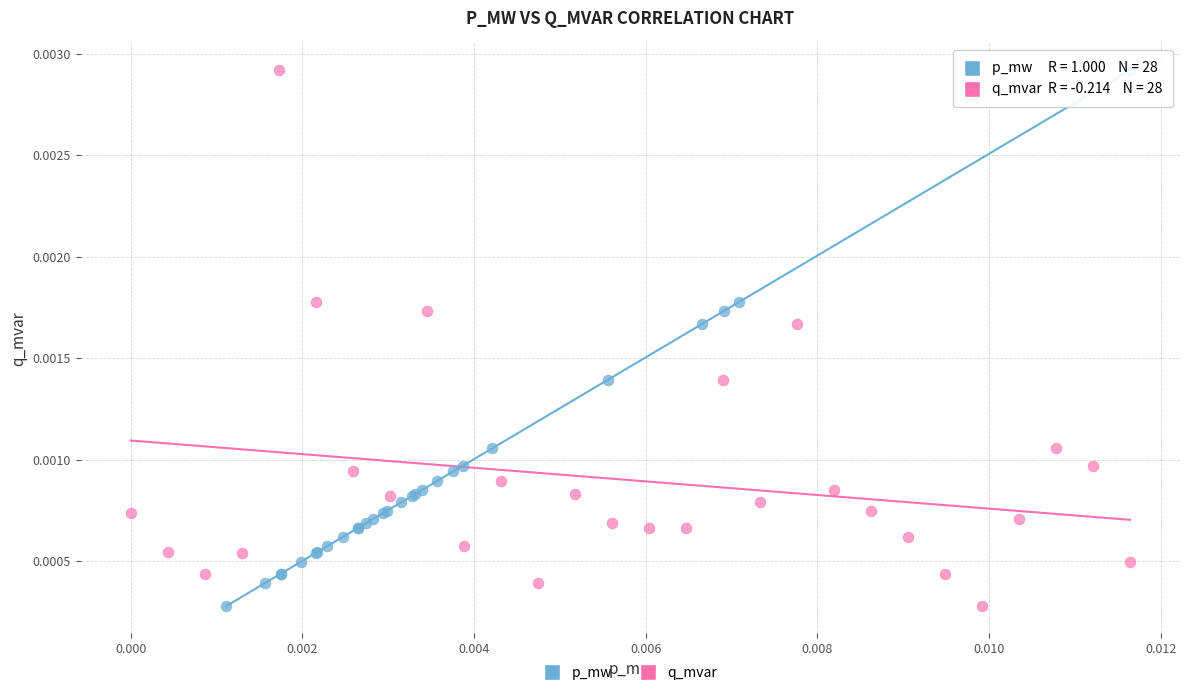

What are all the series names shown in the legend?

p_mw, q_mvar